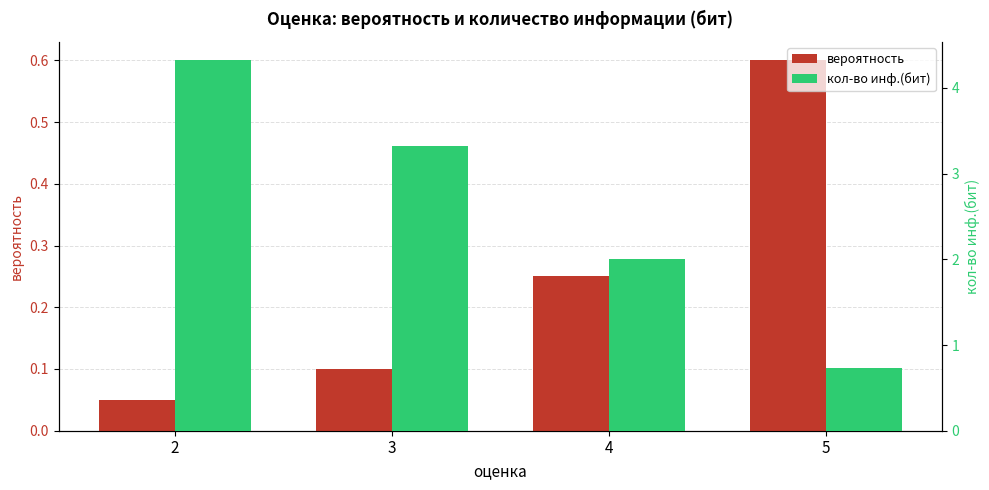

What are all the series names shown in the legend?

вероятность, кол-во инф.(бит)